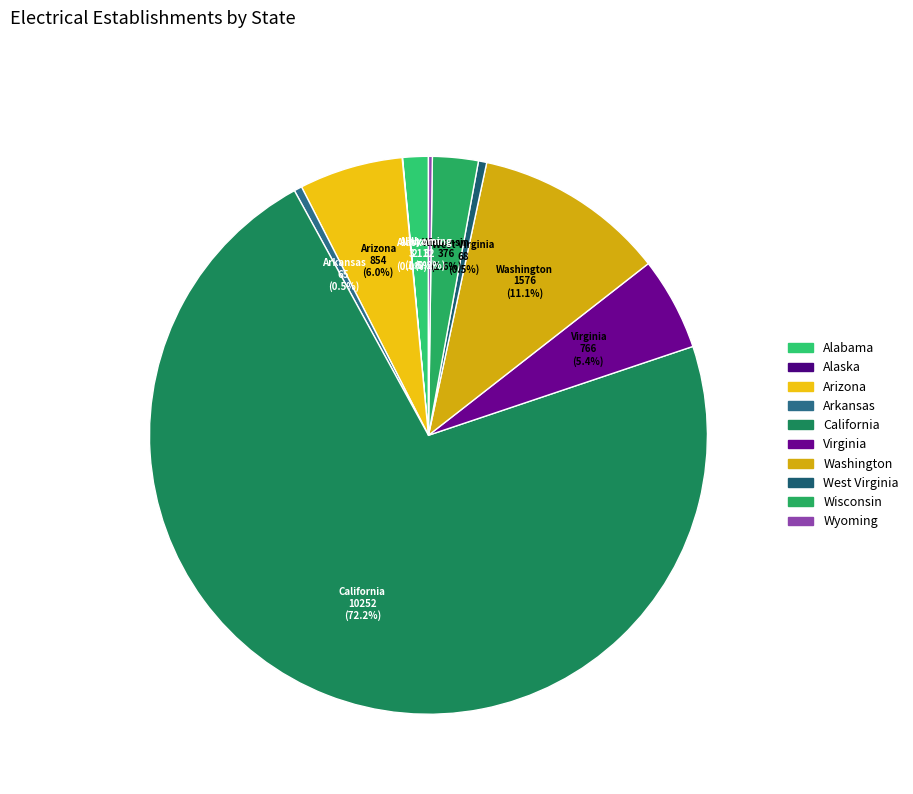

Which category has the biggest portion of the pie?

California